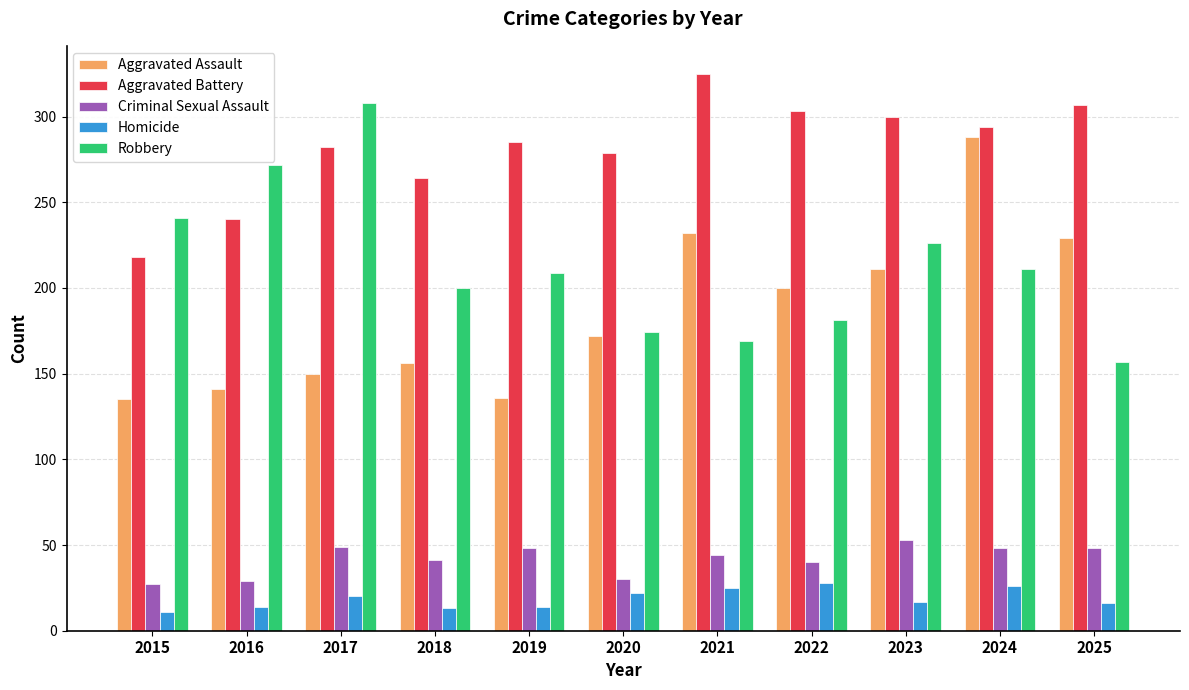

What is the total value across all series at 2025?

757